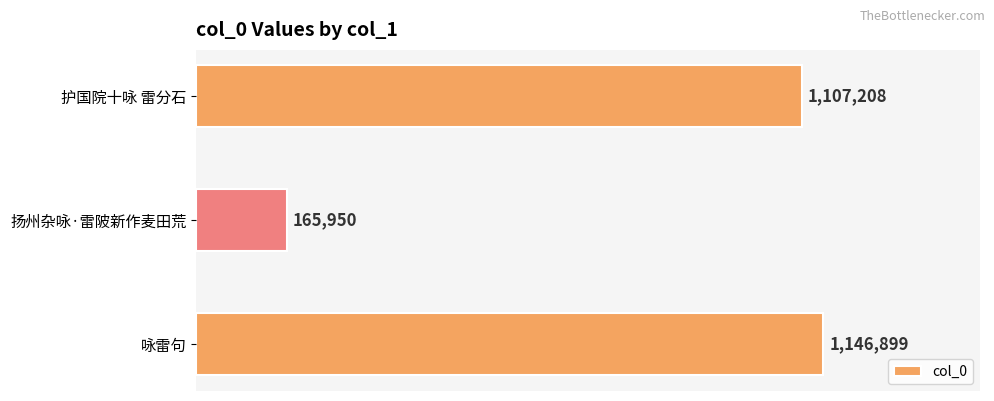

Is it true that the value at 护国院十咏 雷分石 is 1107208?

True